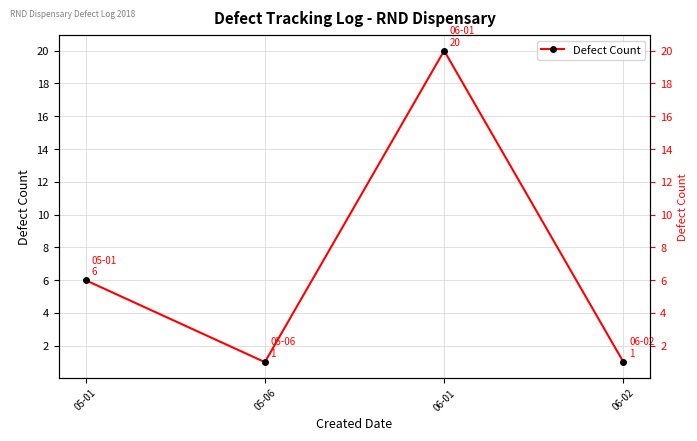

Reading left to right, extract all data points from this chart.

05-01=6	05-06=1	06-01=20	06-02=1